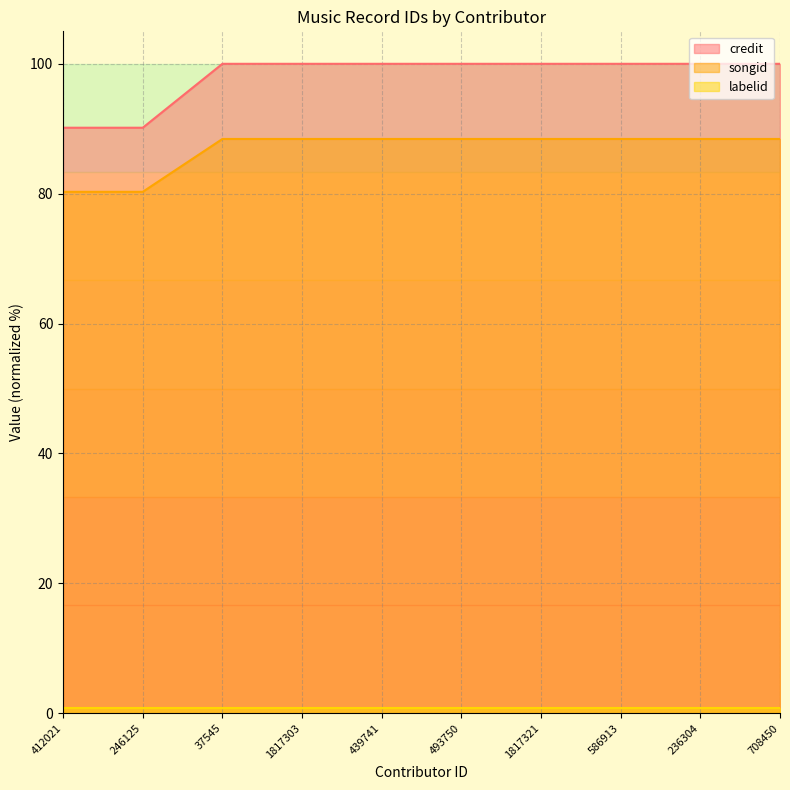

Which has a higher value, 37545 or 236304?

37545